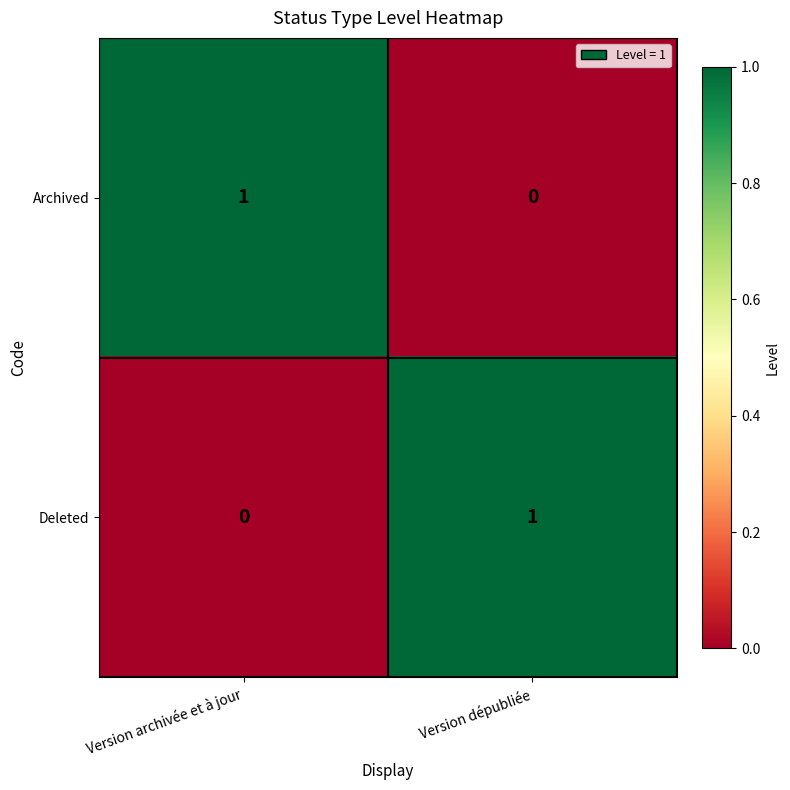

The Archived series shows 1 at Version archivée et à jour. True or false?

True